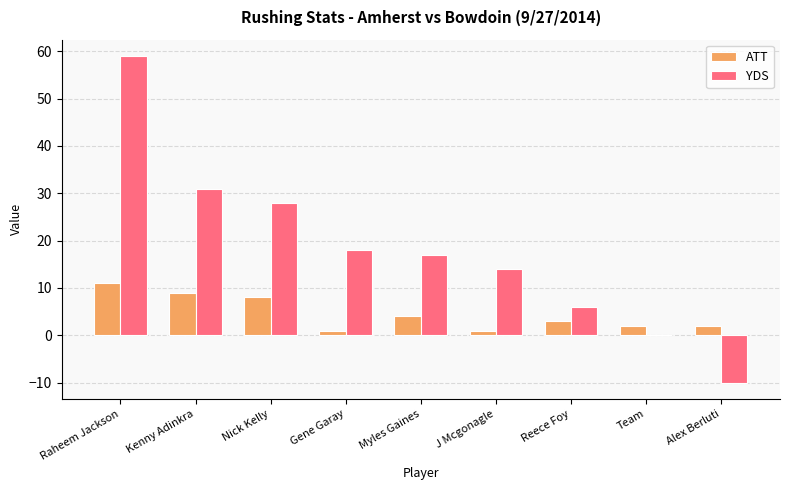

Between Kenny Adinkra and J Mcgonagle, which series saw the biggest shift?

YDS